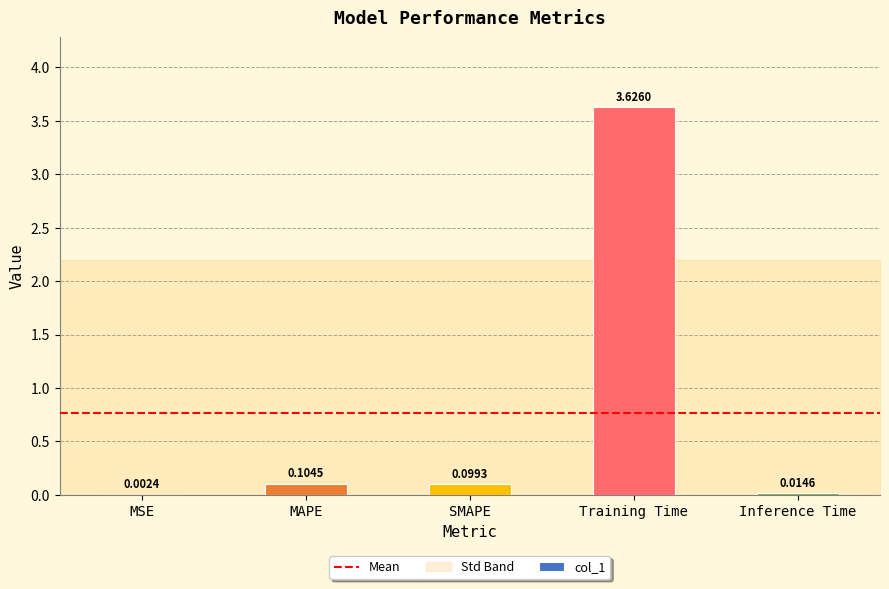

Where is the data nearest to the value 1?

MAPE